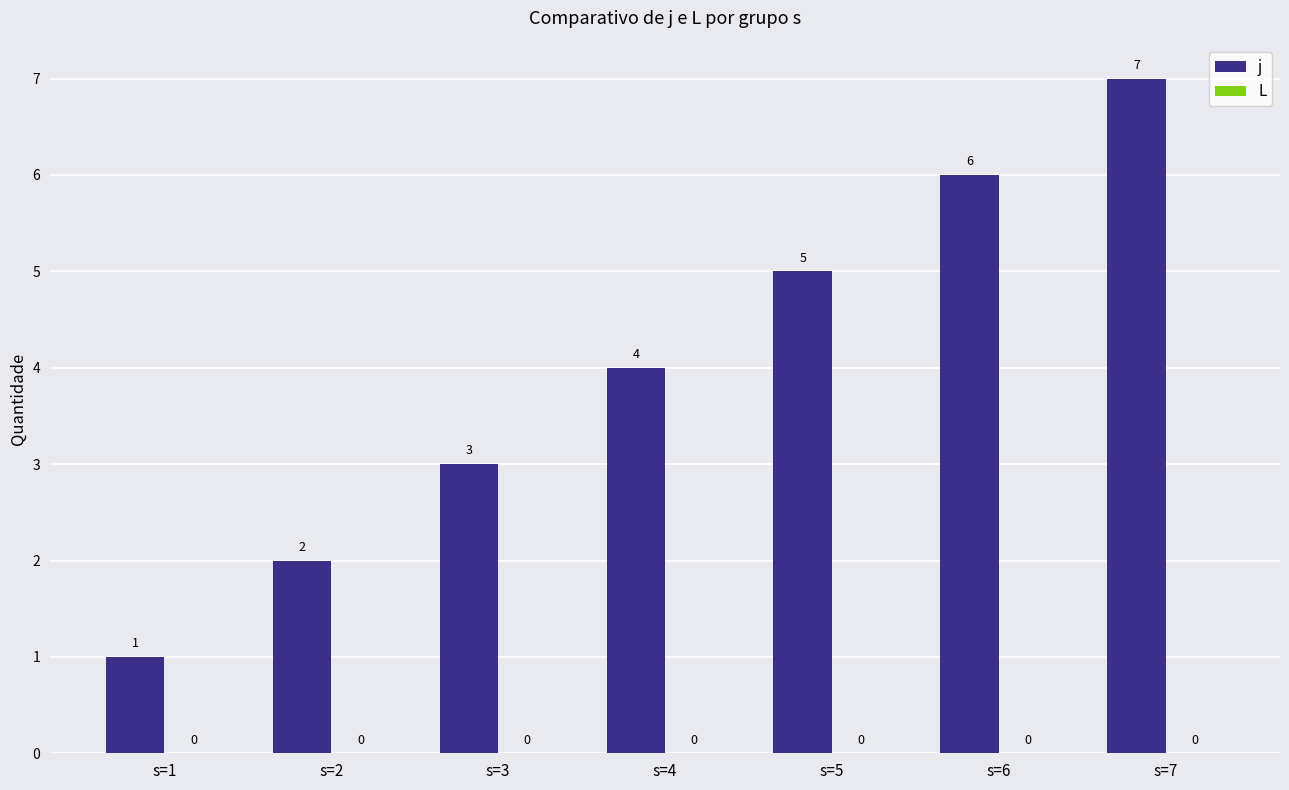

Which category has the lowest value across all series?

s=1